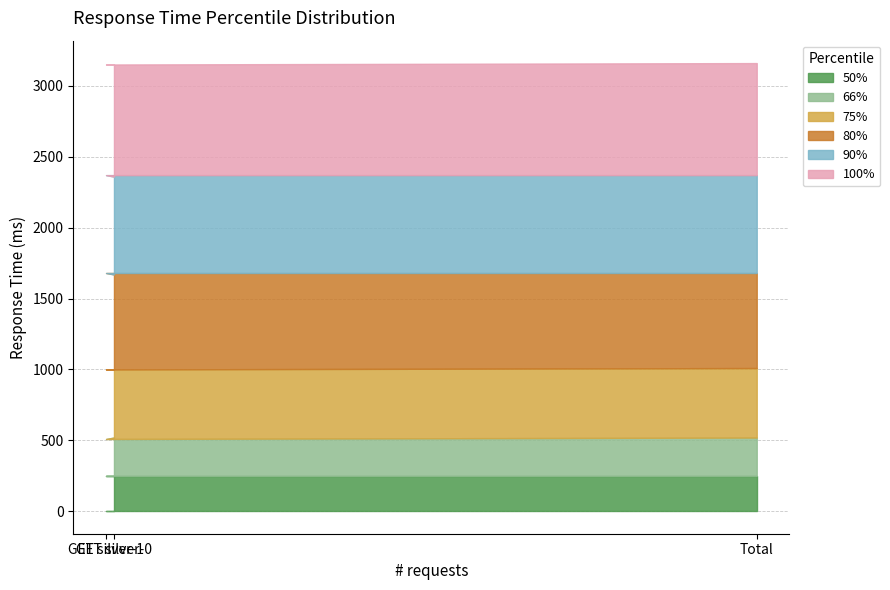

Is the value of 90% at Total greater than the value of 66% at GET silver-1?

Yes